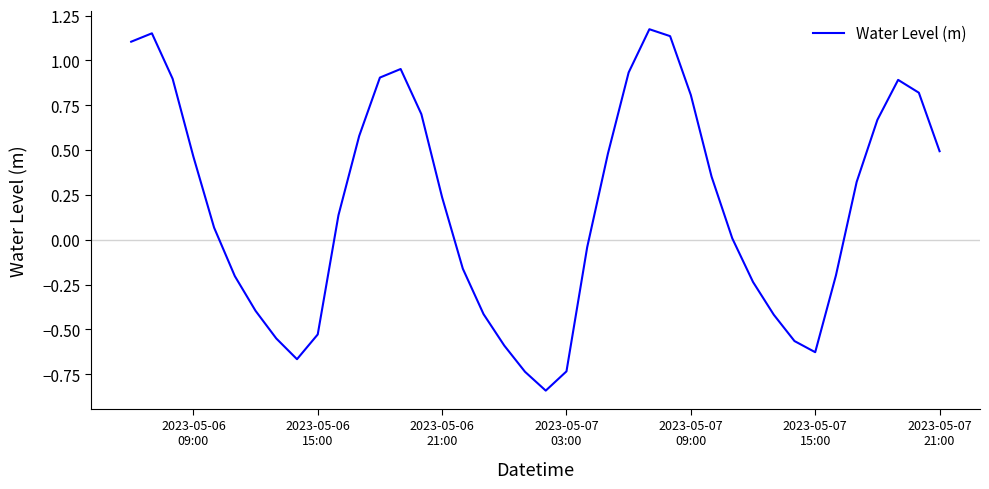

What is the difference between the maximum and minimum values?

2.0